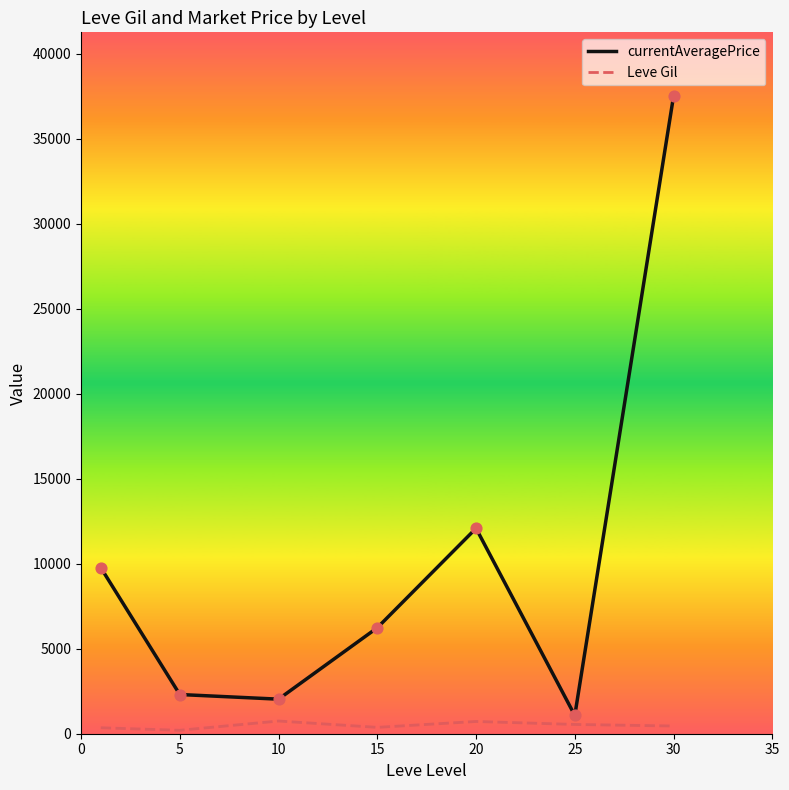

Which series has the widest spread of values?

currentAveragePrice